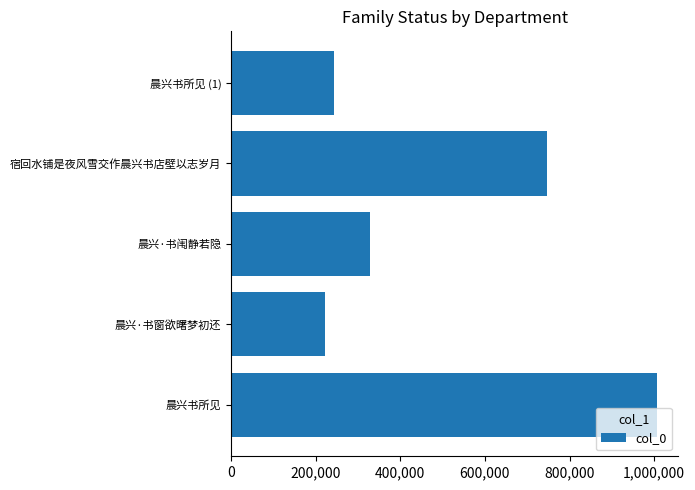

Reading bottom to top, extract all data points from this chart.

1006646	222565	329181	746107	242753